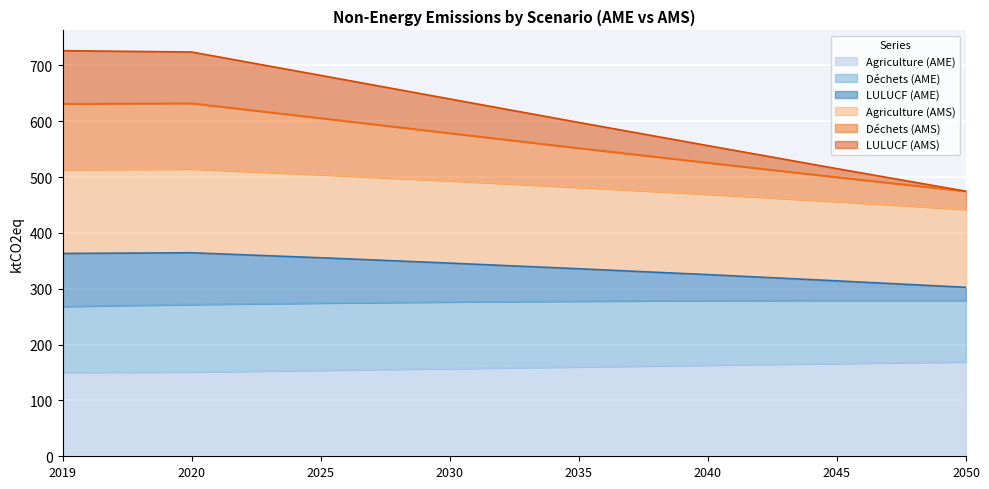

Is it true that Agriculture (AME) equals 246.8 at 2030?

False